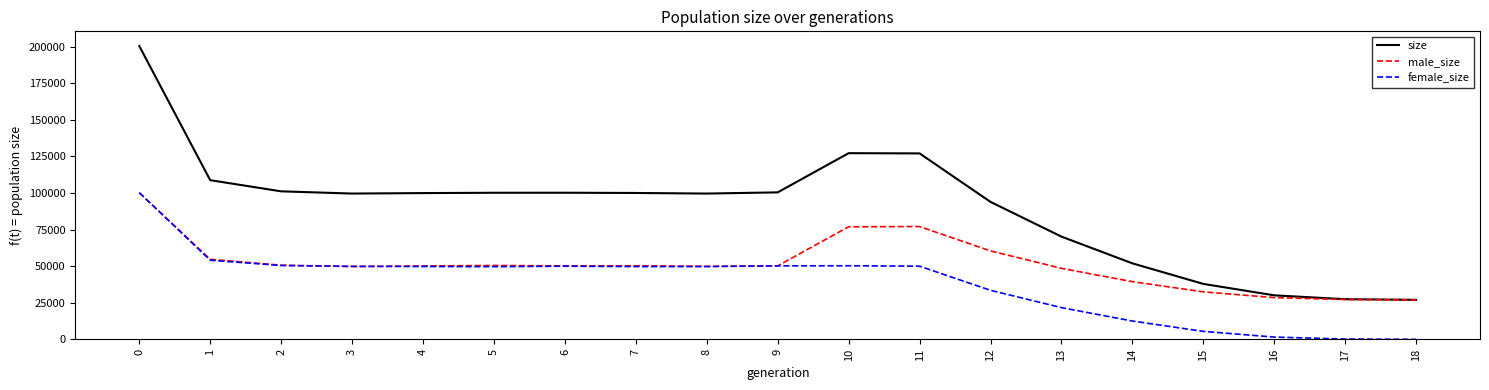

What are all the series names shown in the legend?

size, male_size, female_size